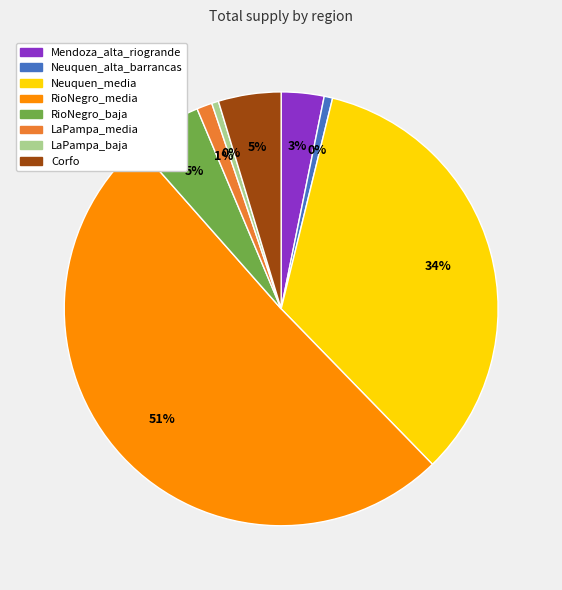

Count the number of slices in the pie.

8